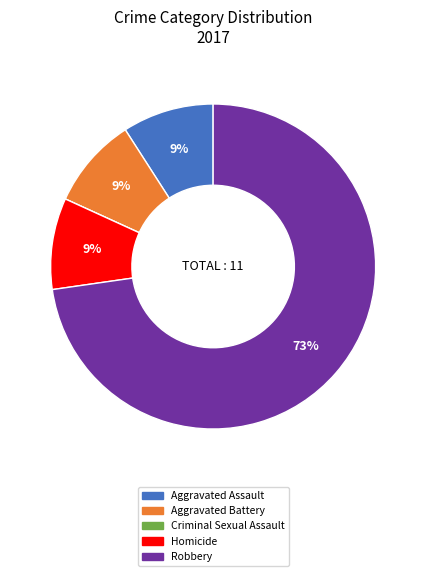

To the nearest percent, what is the difference between the largest and smallest slice percentages?

73%